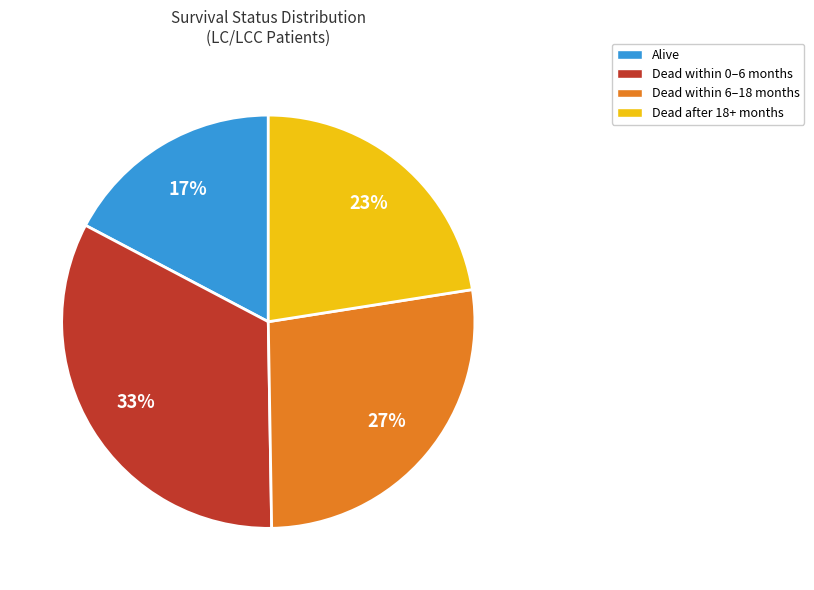

Does any single category account for the majority?

No